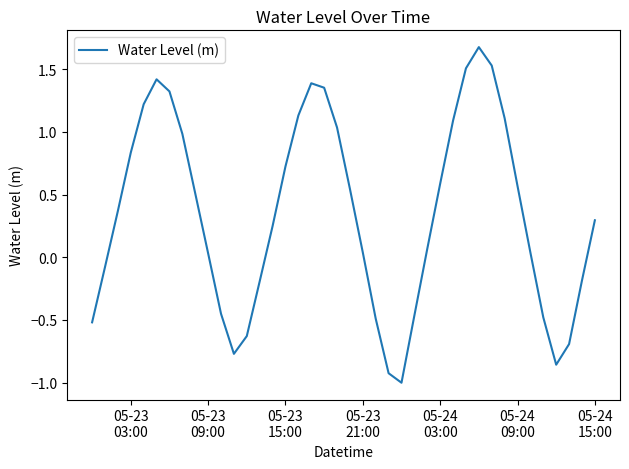

How many lines are shown in the chart?

1